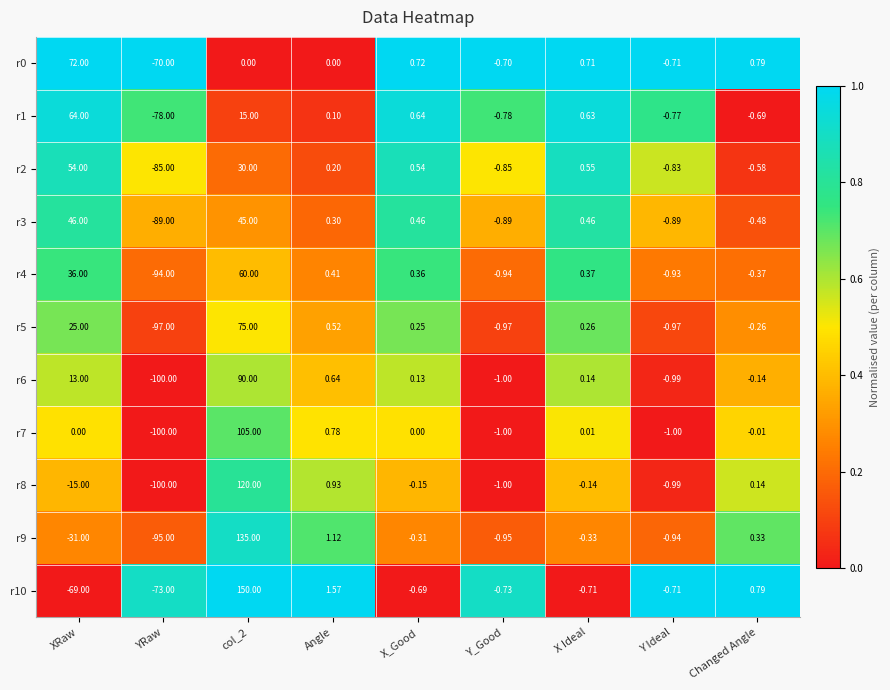

Which series has the largest range (max minus min)?

r9